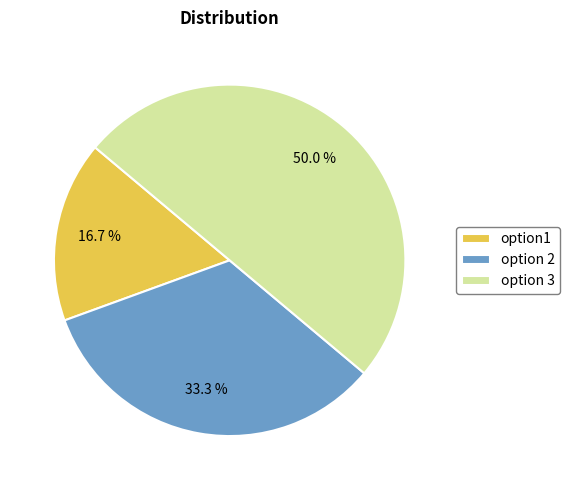

Count the number of slices in the pie.

3